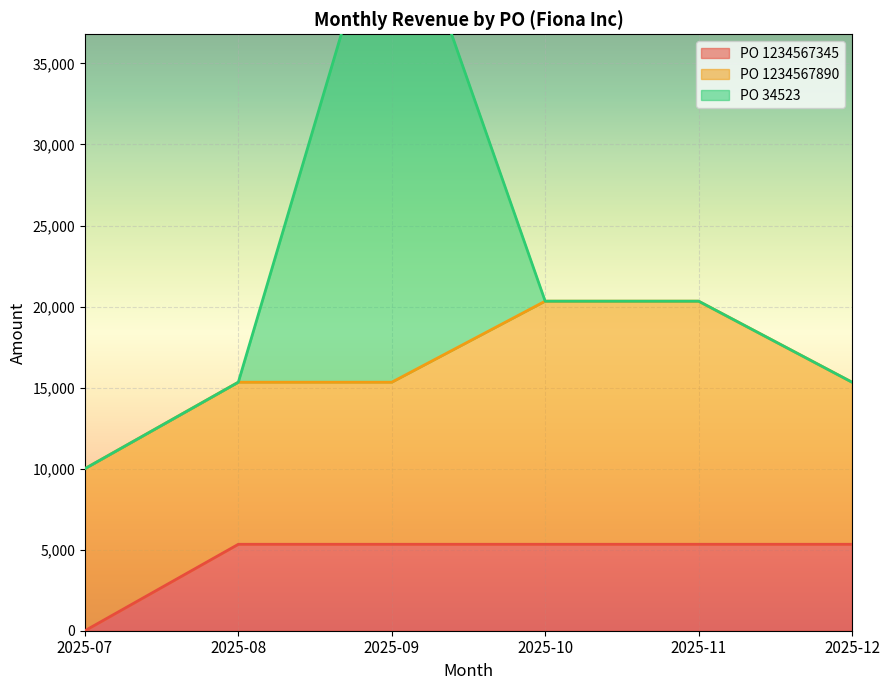

True or false: PO 34523 has a value of -11598.6 at 2025-07.

False